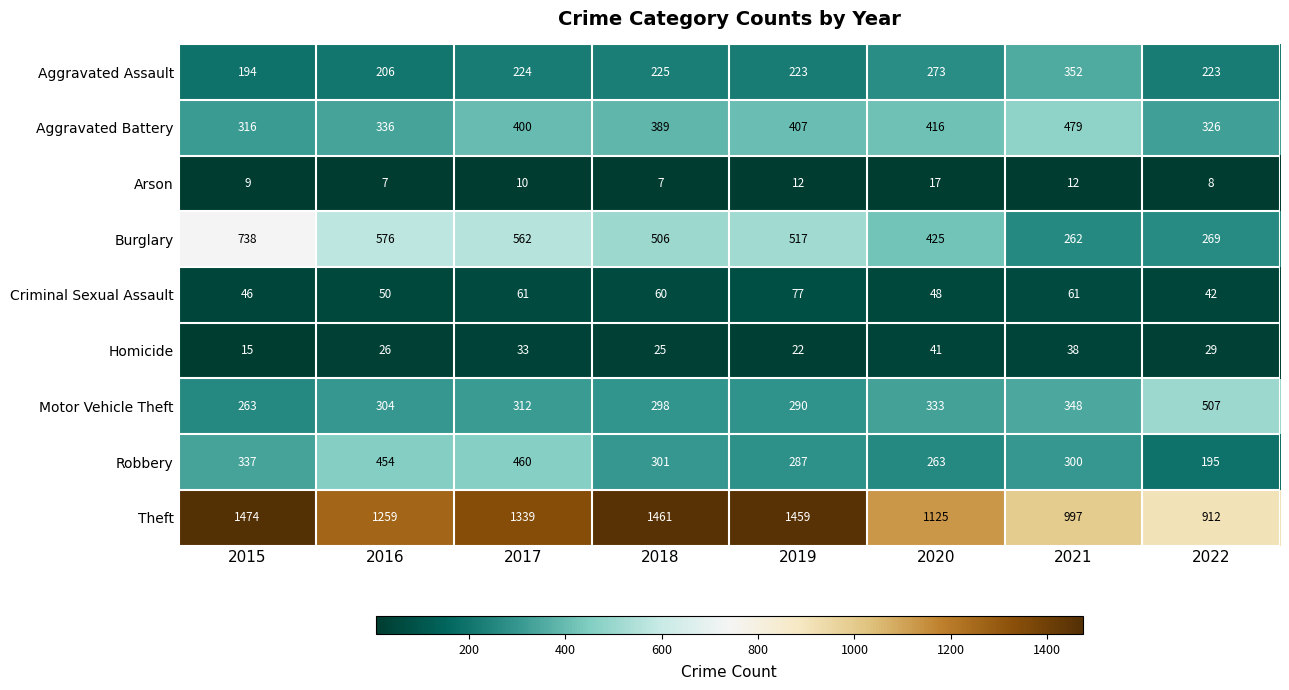

What is the difference between the maximum and second lowest values in the Theft series?

477